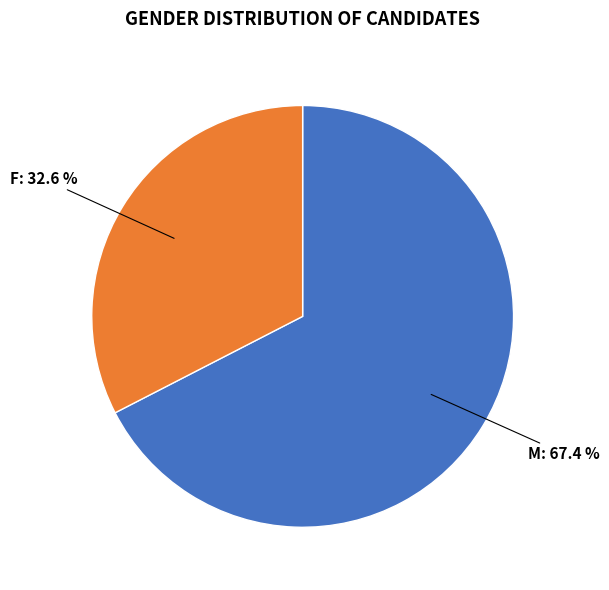

To the nearest percent, what is the combined percentage of M and F?

100%